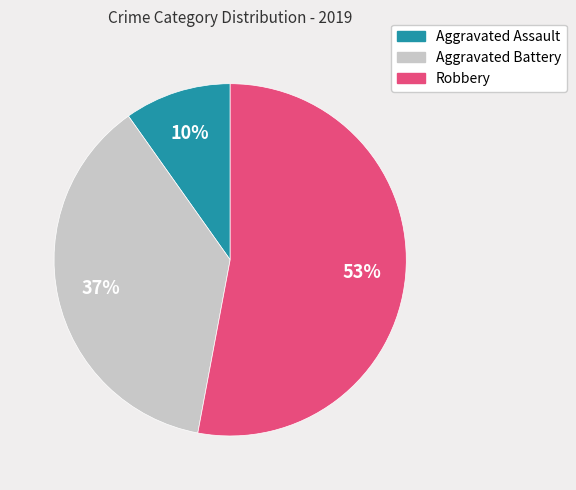

Count the number of slices in the pie.

3